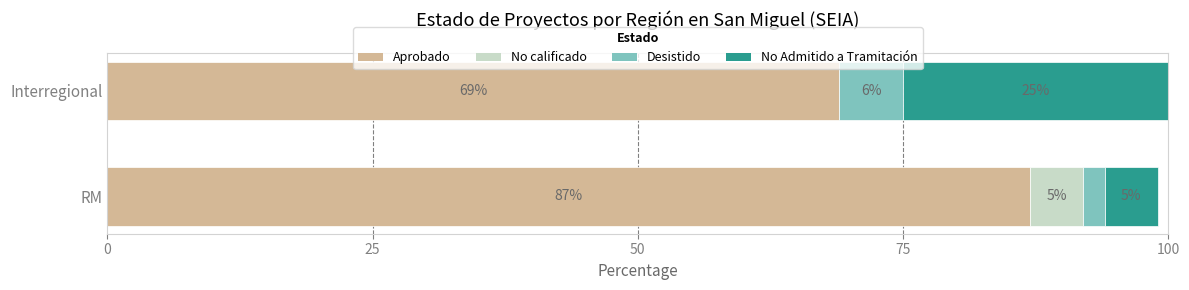

The Aprobado series shows 49 at RM. True or false?

False